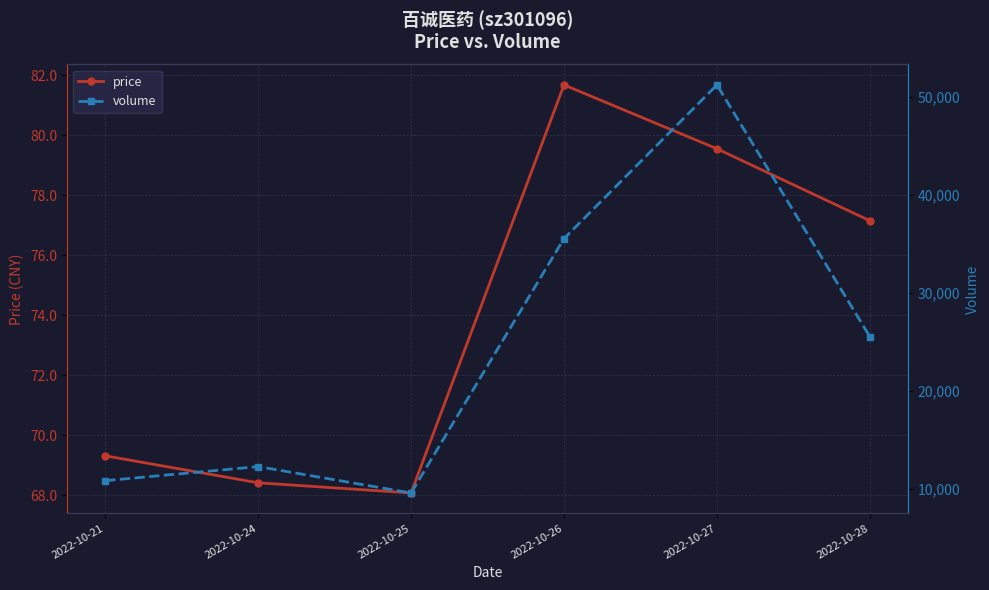

How many interior local peaks does the volume series have?

2